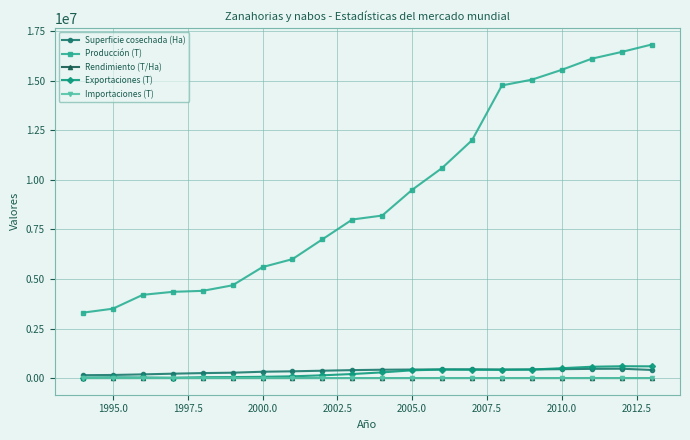

True or false: Producción (T) and Importaciones (T) cross at least once.

False